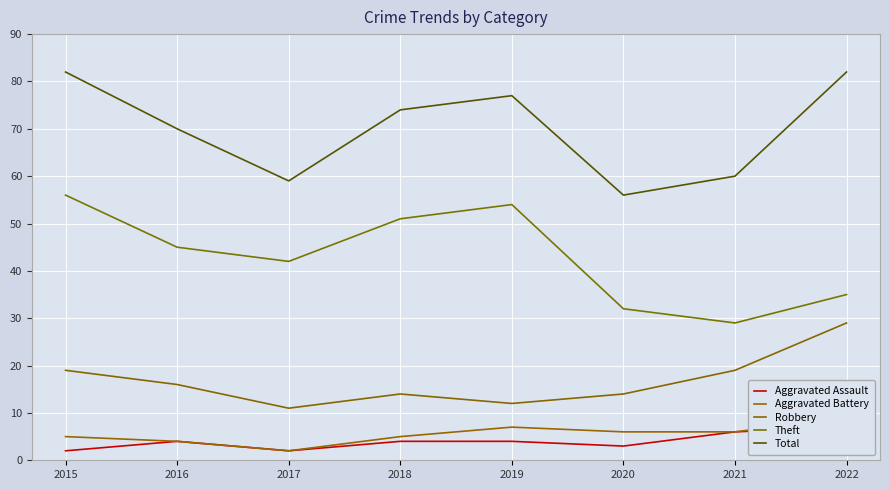

What is the difference between the maximum and second lowest values in the Robbery series?

17